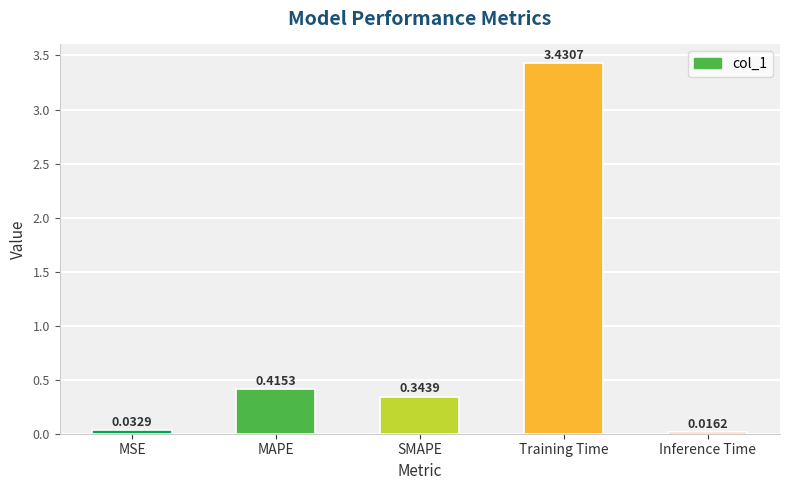

Rank the categories by value from lowest to highest.

Inference Time, MSE, SMAPE, MAPE, Training Time